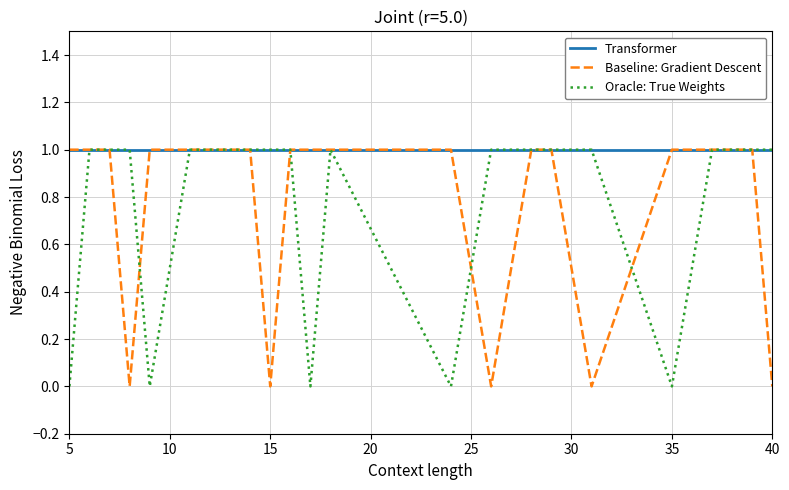

Which series has the largest total across all categories?

Transformer